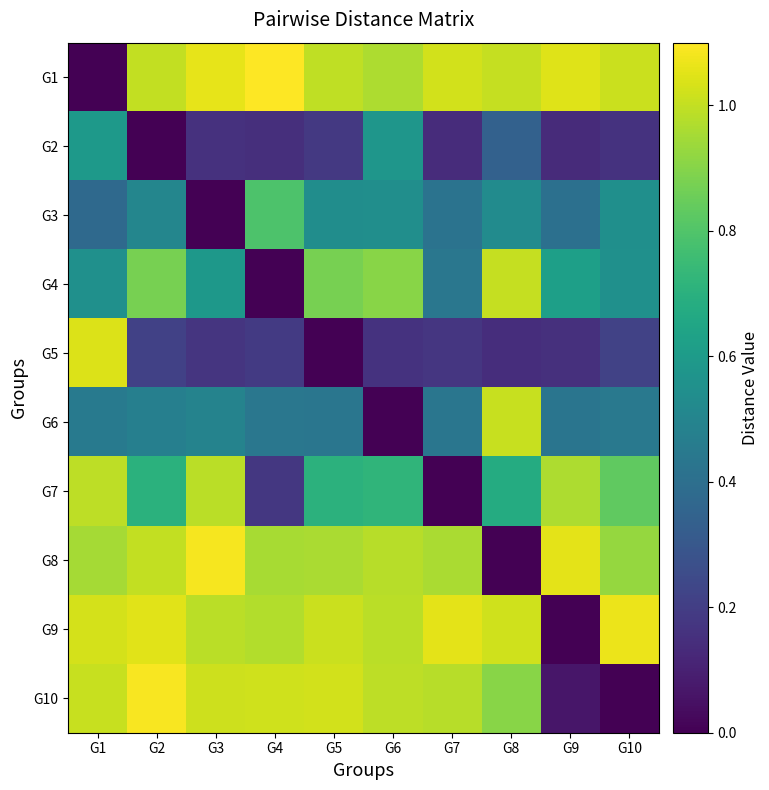

Which series has the largest total across all categories?

G1